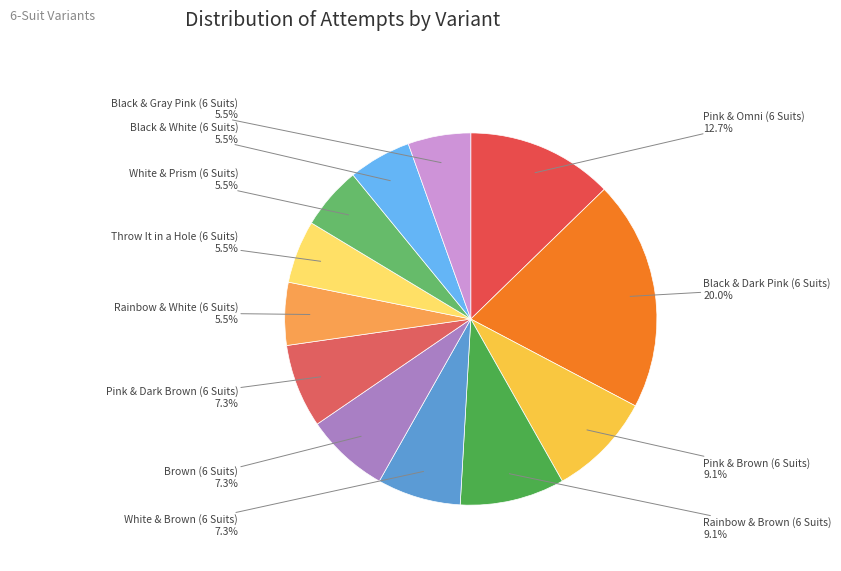

To the nearest percent, what portion does Pink & Omni (6 Suits) represent?

13%